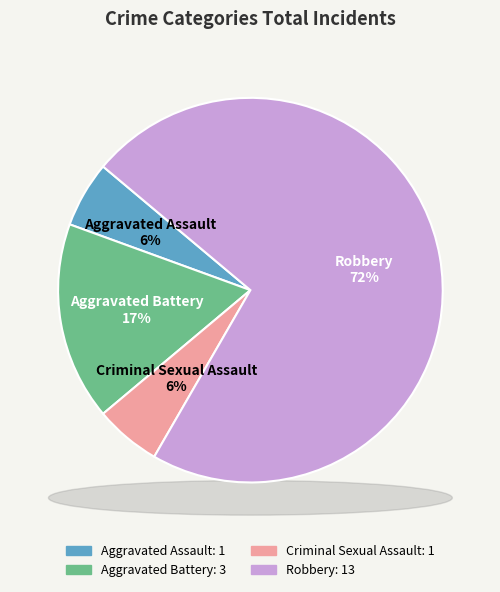

What percentage do Robbery and Criminal Sexual Assault together represent?

77.8%